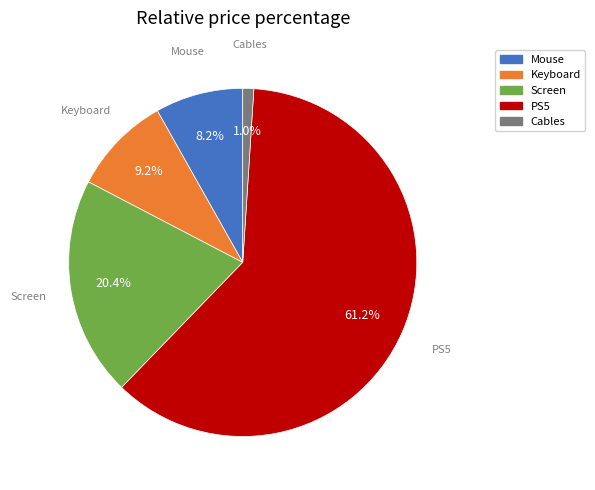

How many segments does this pie chart have?

5